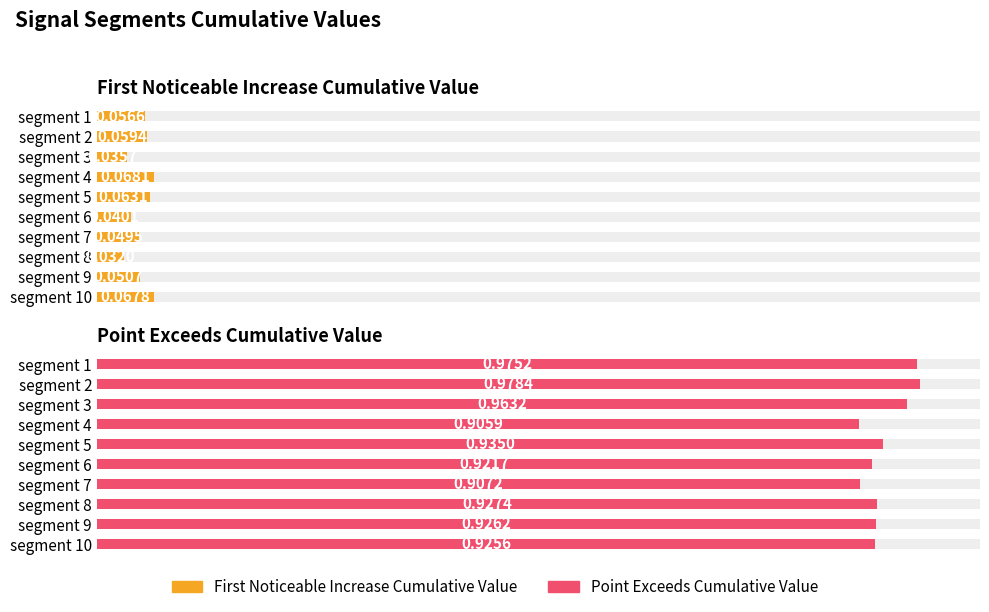

What is the total value across all series at segment 8?

1.0